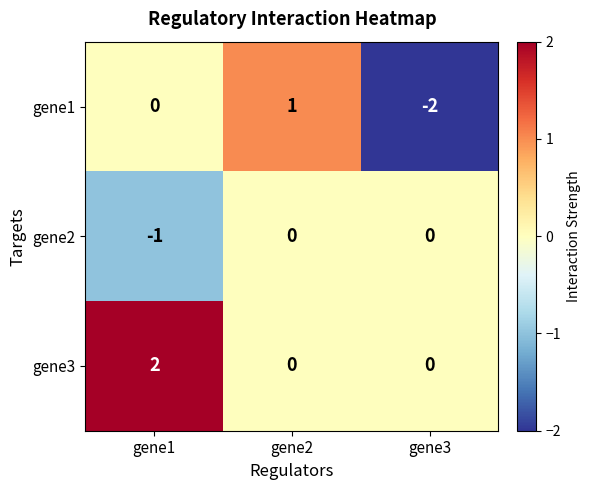

Count the gene2 values in the range -1 to 0.

3